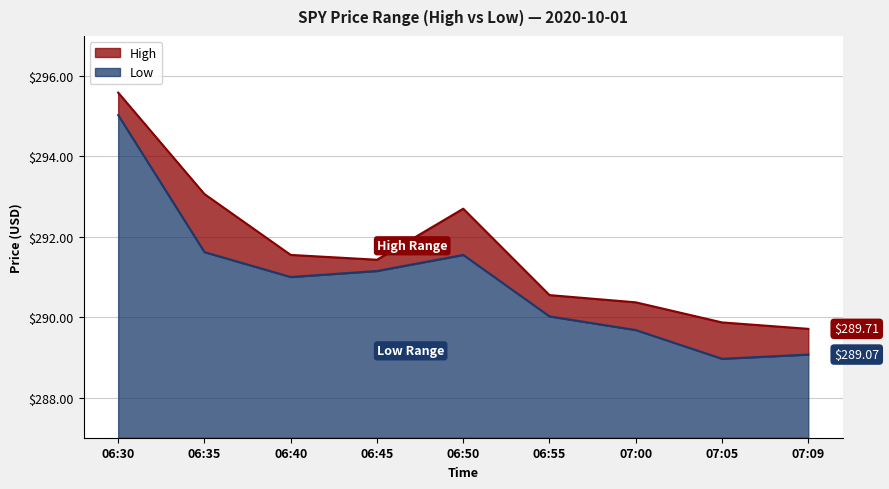

True or false: Low line has more than 2 interior local peaks.

False